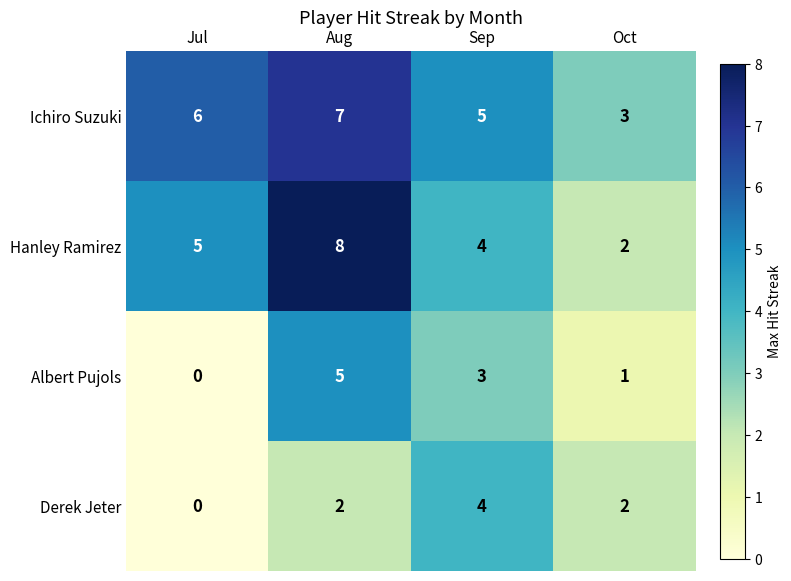

What value does the Albert Pujols series have at Sep?

3